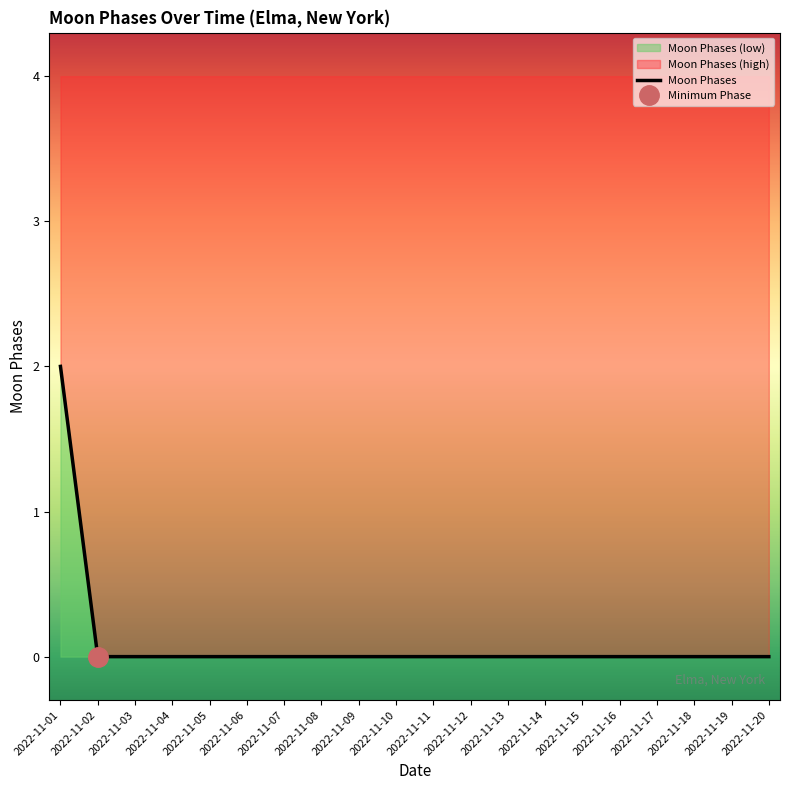

Reading left to right, transcribe all the data shown in this chart.

2022-11-01=2	2022-11-02=0	2022-11-03=0	2022-11-04=0	2022-11-05=0	2022-11-06=0	2022-11-07=0	2022-11-08=0	2022-11-09=0	2022-11-10=0	2022-11-11=0	2022-11-12=0	2022-11-13=0	2022-11-14=0	2022-11-15=0	2022-11-16=0	2022-11-17=0	2022-11-18=0	2022-11-19=0	2022-11-20=0